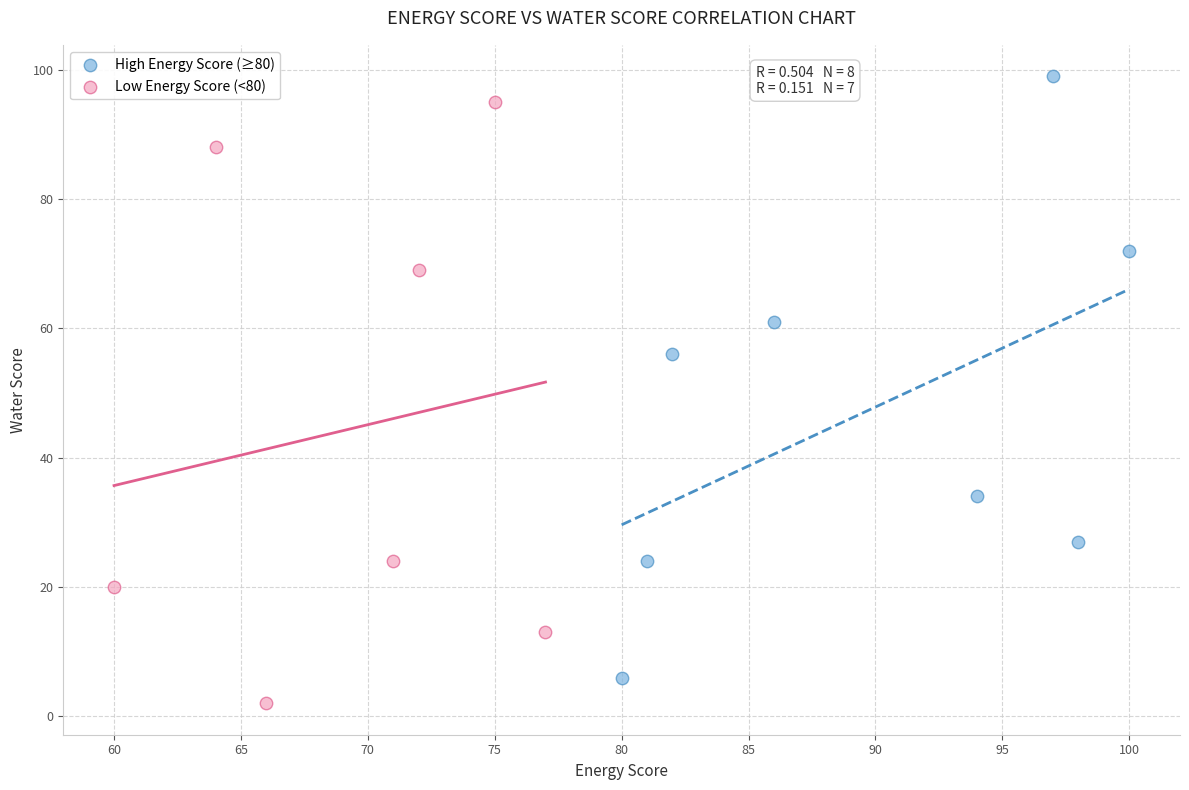

What are all the series names shown in the legend?

High Energy Score (≥80), Low Energy Score (<80)